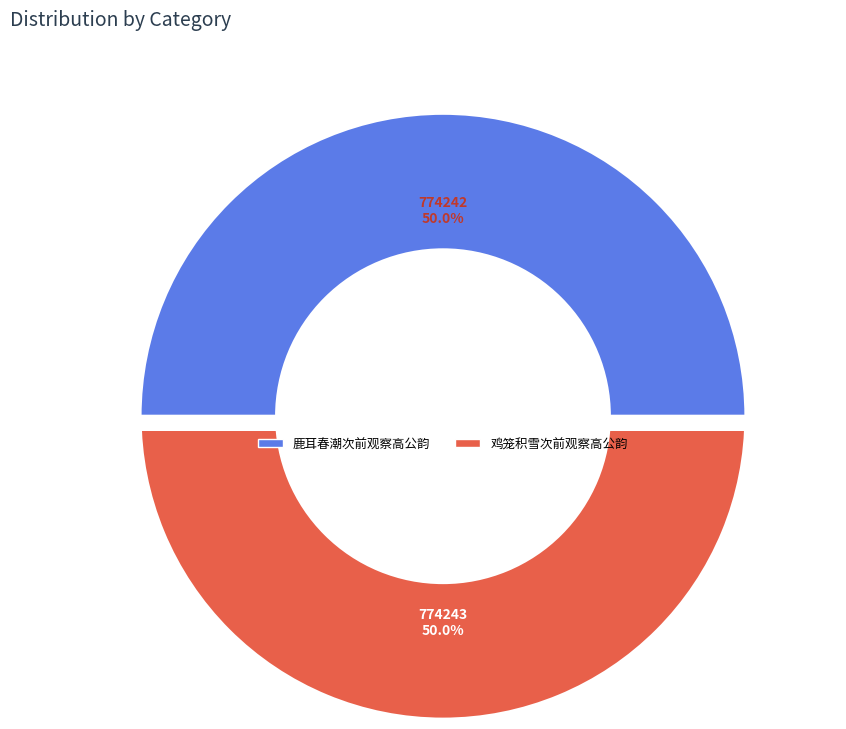

What percentage is the 鸡笼积雪次前观察高公韵 slice, to the nearest percent?

50%